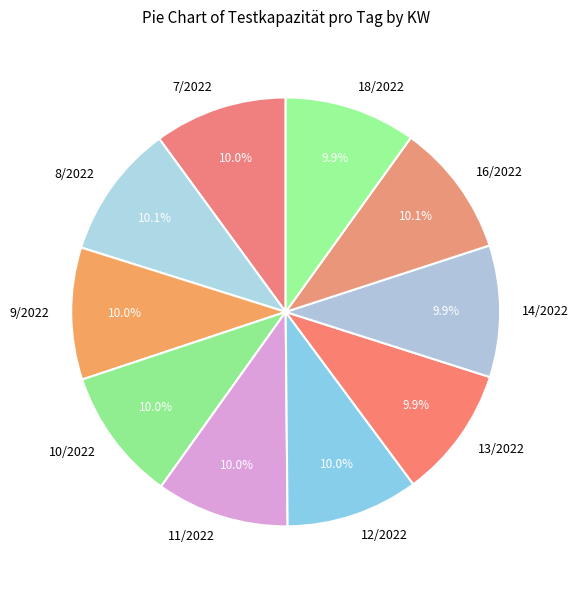

True or false: 18/2022 accounts for 19% of the total.

False